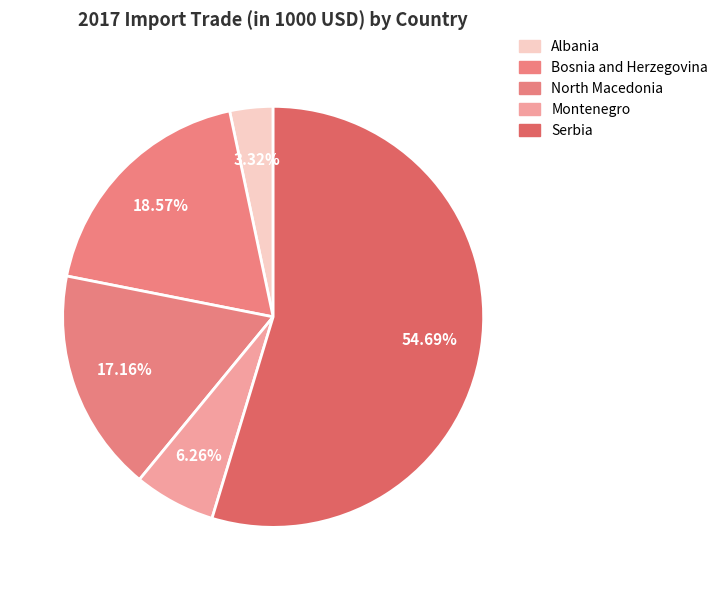

To the nearest percent, what is the average slice percentage?

20%